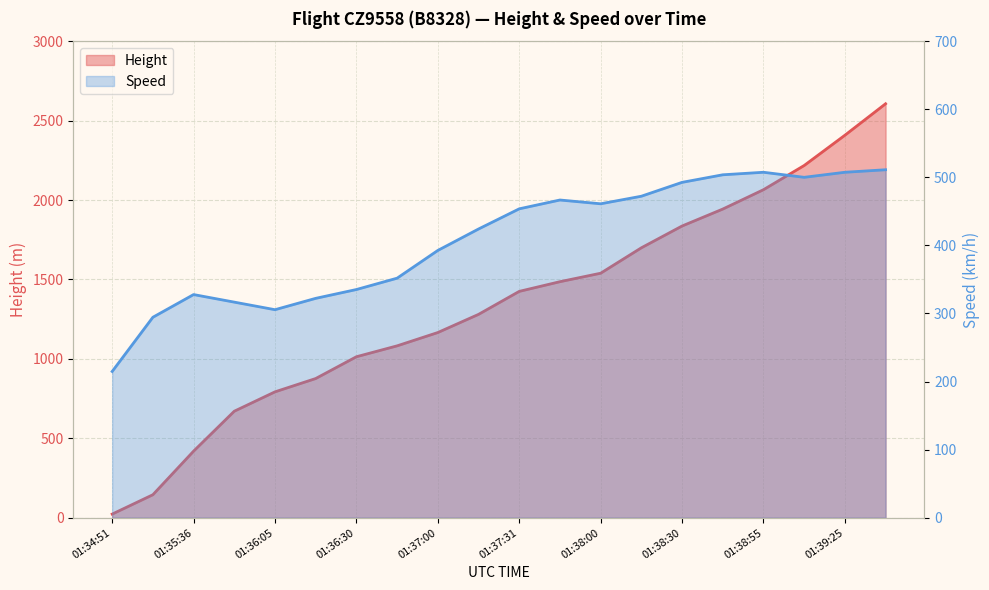

True or false: Speed has a value of 322.2 at 01:36:16.

True